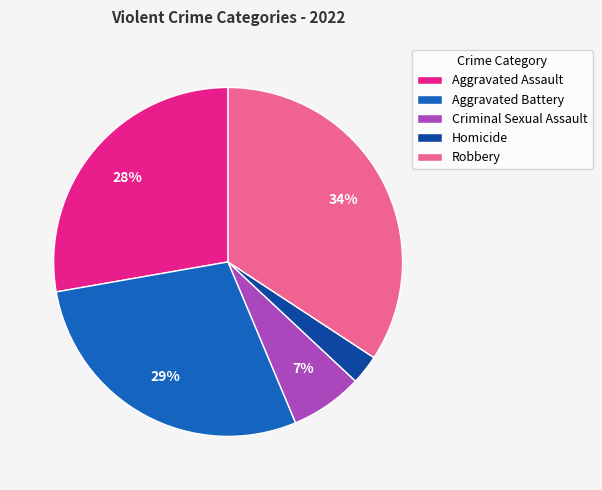

Count the number of slices in the pie.

5